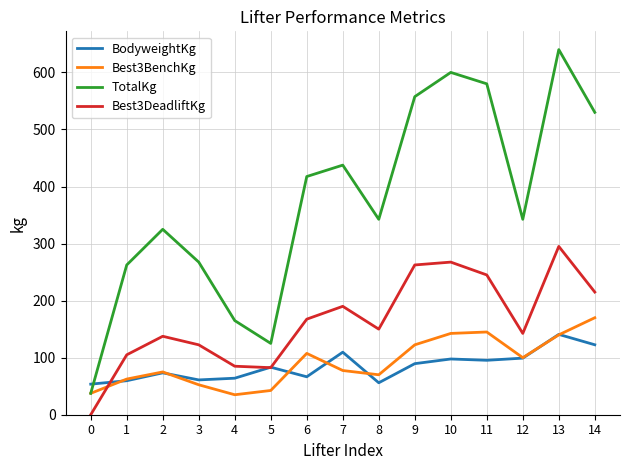

True or false: Best3DeadliftKg and Best3BenchKg intersect in this chart.

True